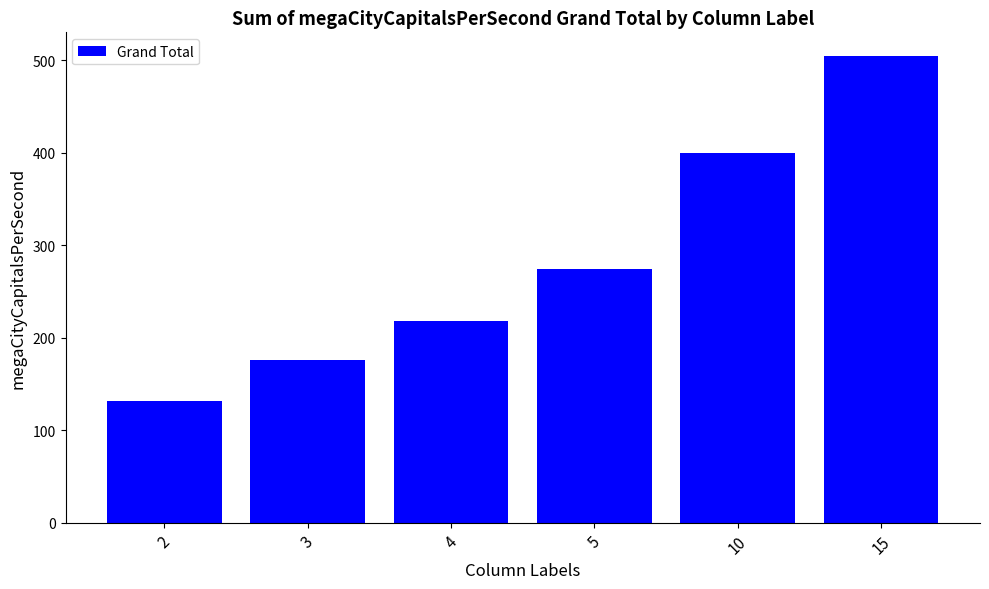

Approximately how many times larger is the value at 3 compared to 10?

0.4